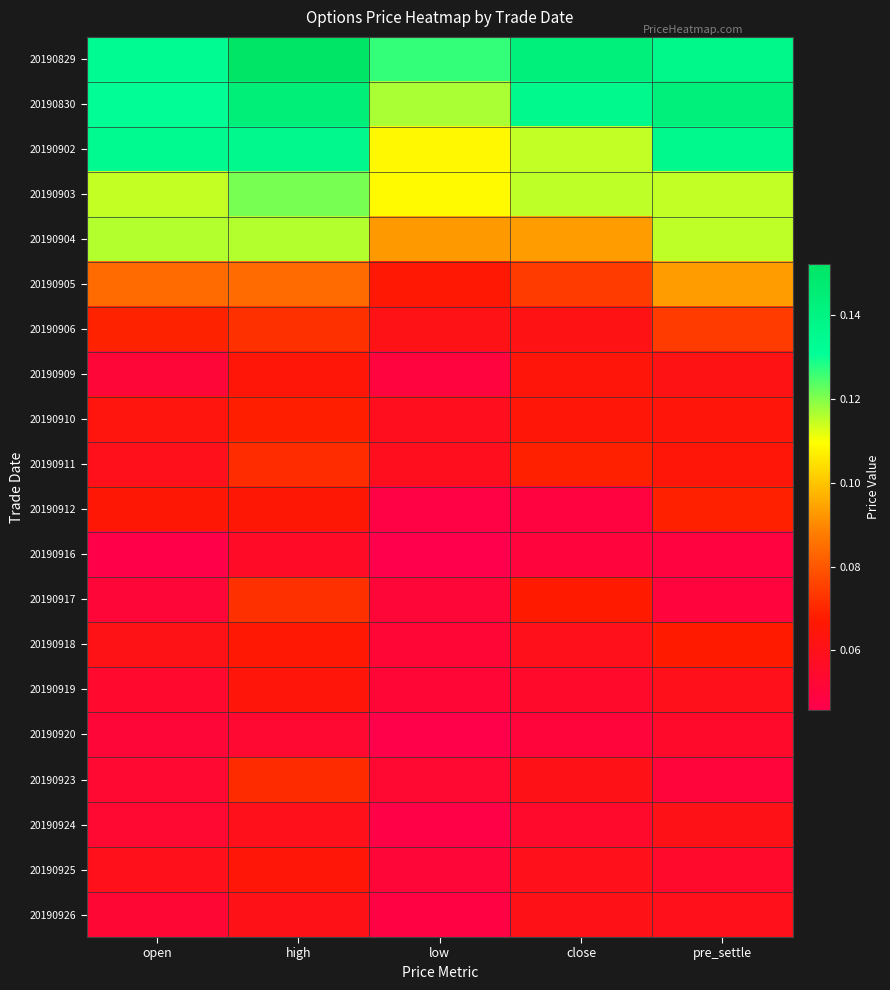

At open, list the series in order from smallest to largest.

20190916, 20190920, 20190917, 20190909, 20190926, 20190923, 20190924, 20190919, 20190911, 20190925, 20190918, 20190910, 20190912, 20190906, 20190905, 20190903, 20190904, 20190830, 20190829, 20190902